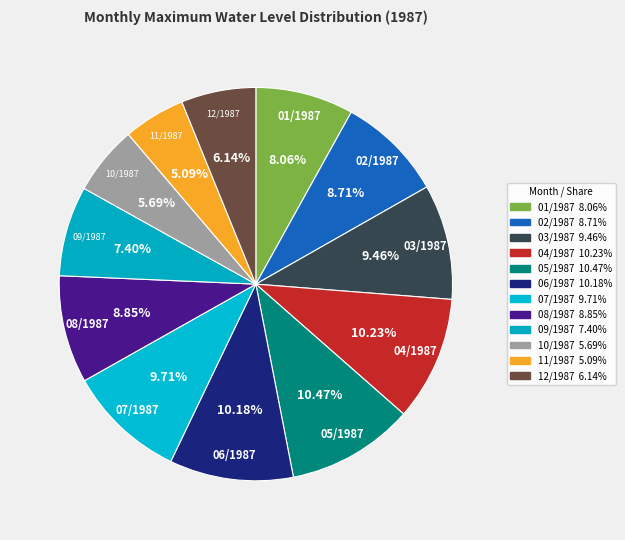

Combined, do 02/1987 and 09/1987 account for over 50%?

No